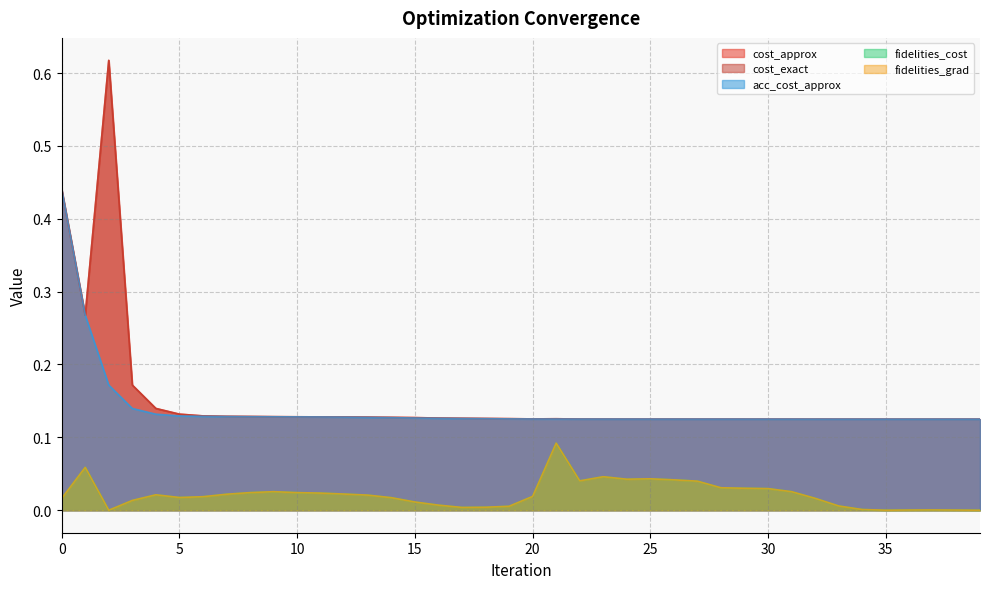

What are all the series names shown in the legend?

cost_approx, cost_exact, acc_cost_approx, fidelities_cost, fidelities_grad